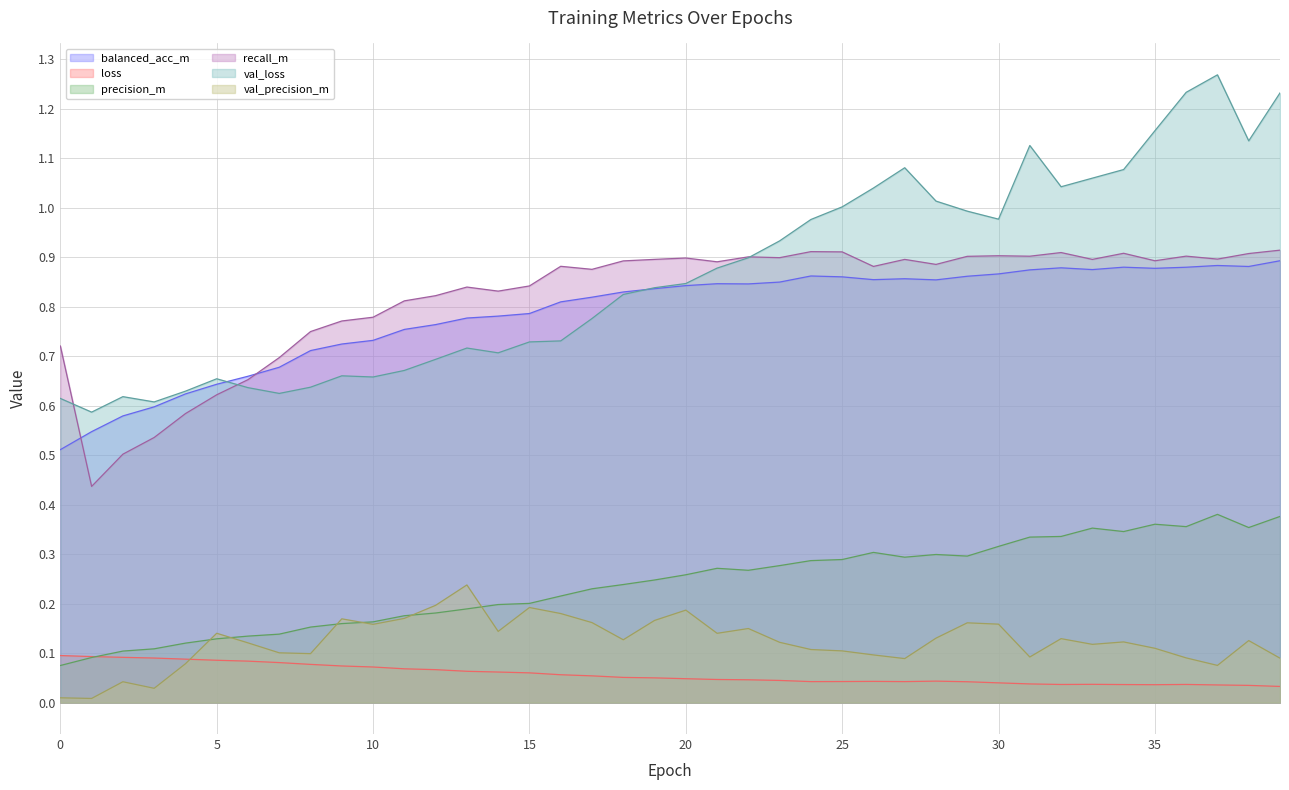

True or false: val_precision_m and loss intersect in this chart.

True